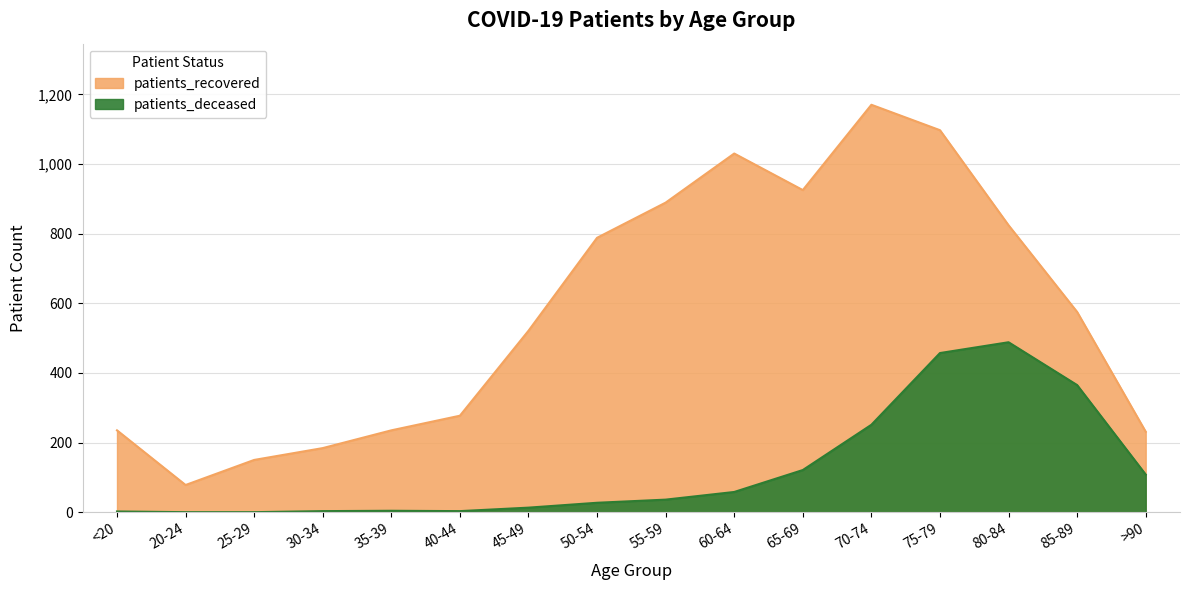

True or false: patients_deceased has more than 1 interior local peaks.

True